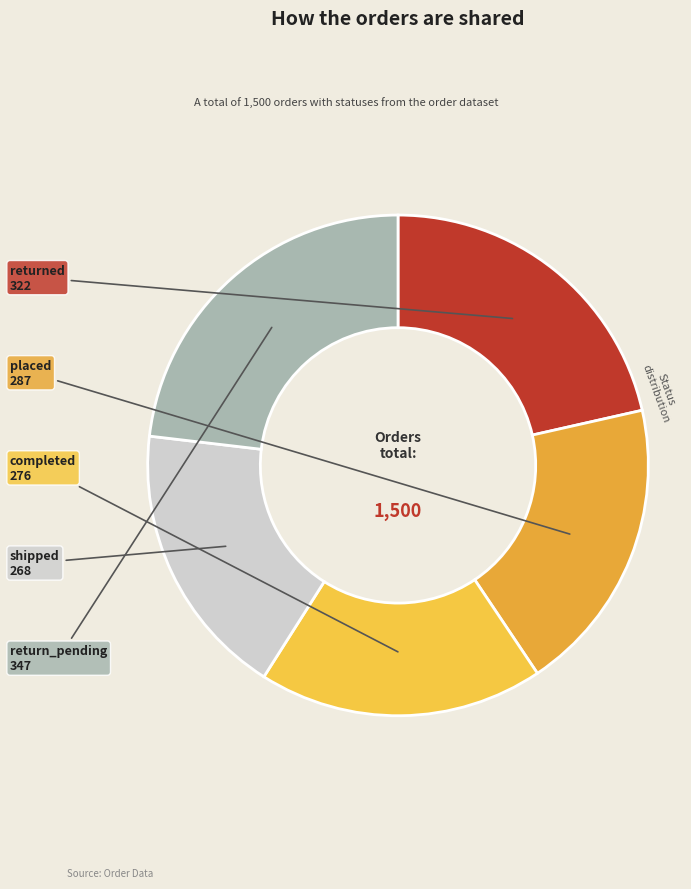

Rank the categories by value from highest to lowest.

return_pending, returned, placed, completed, shipped